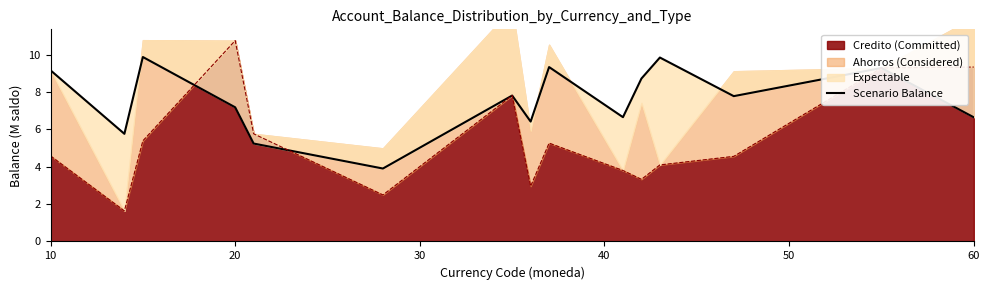

The value at 10 is 3.1. True or false?

False